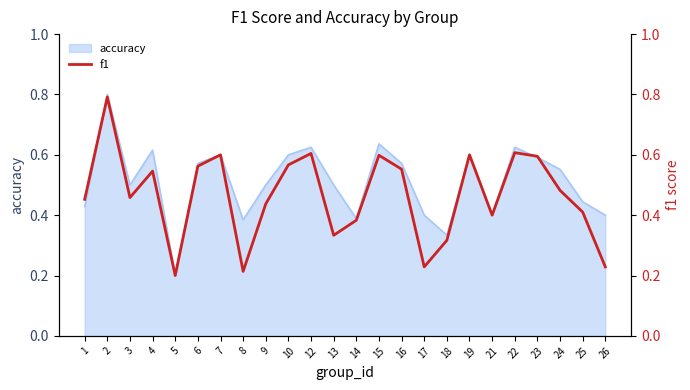

Reading right to left, transcribe all the data shown in this chart.

0.2	0.4	0.5	0.6	0.6	0.4	0.6	0.3	0.2	0.6	0.6	0.4	0.3	0.6	0.6	0.4	0.2	0.6	0.6	0.2	0.5	0.5	0.8	0.5